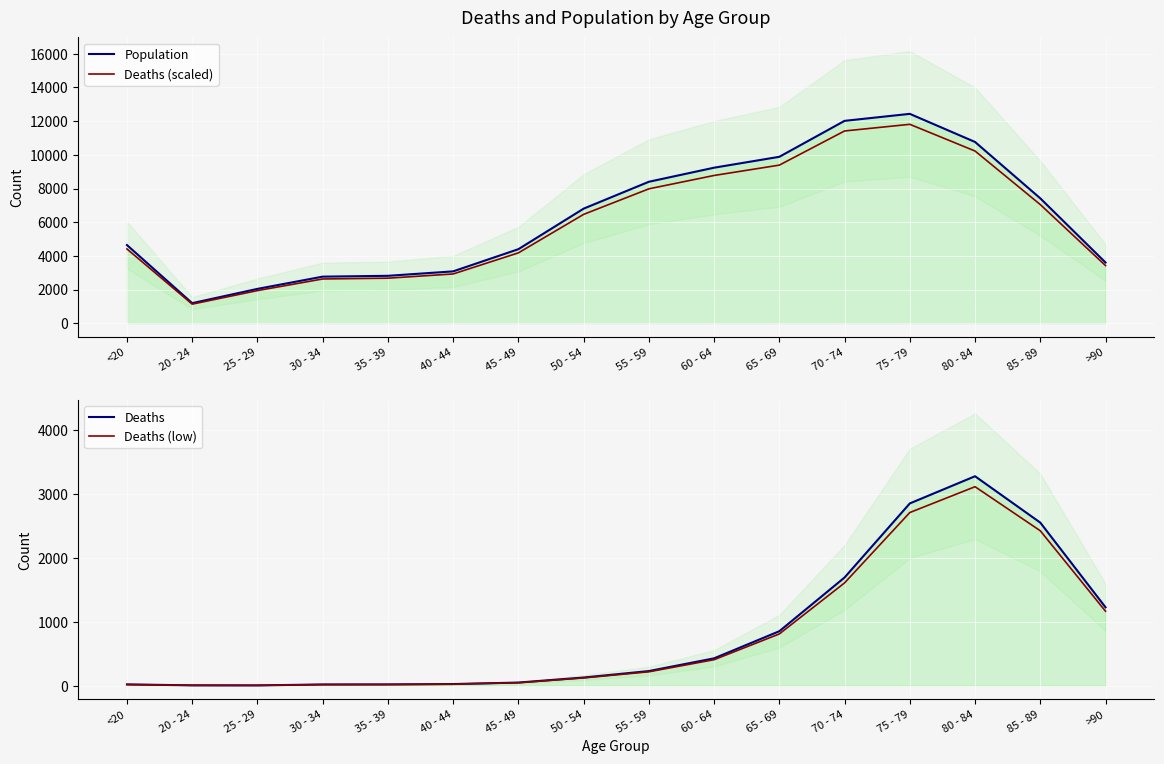

Which series changed the most between 45 - 49 and 60 - 64?

Population